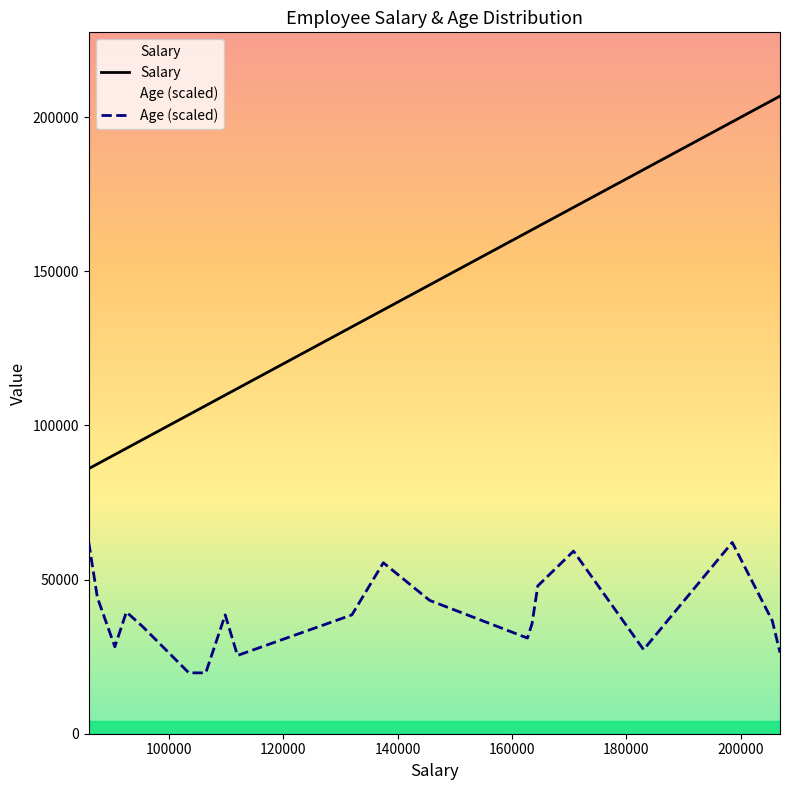

What is the maximum value for Age (scaled)?

62055.0